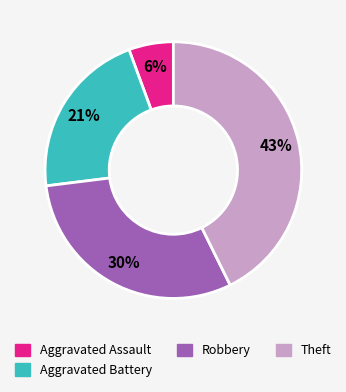

Approximately how many times larger is the value at Aggravated Assault compared to Theft?

0.1